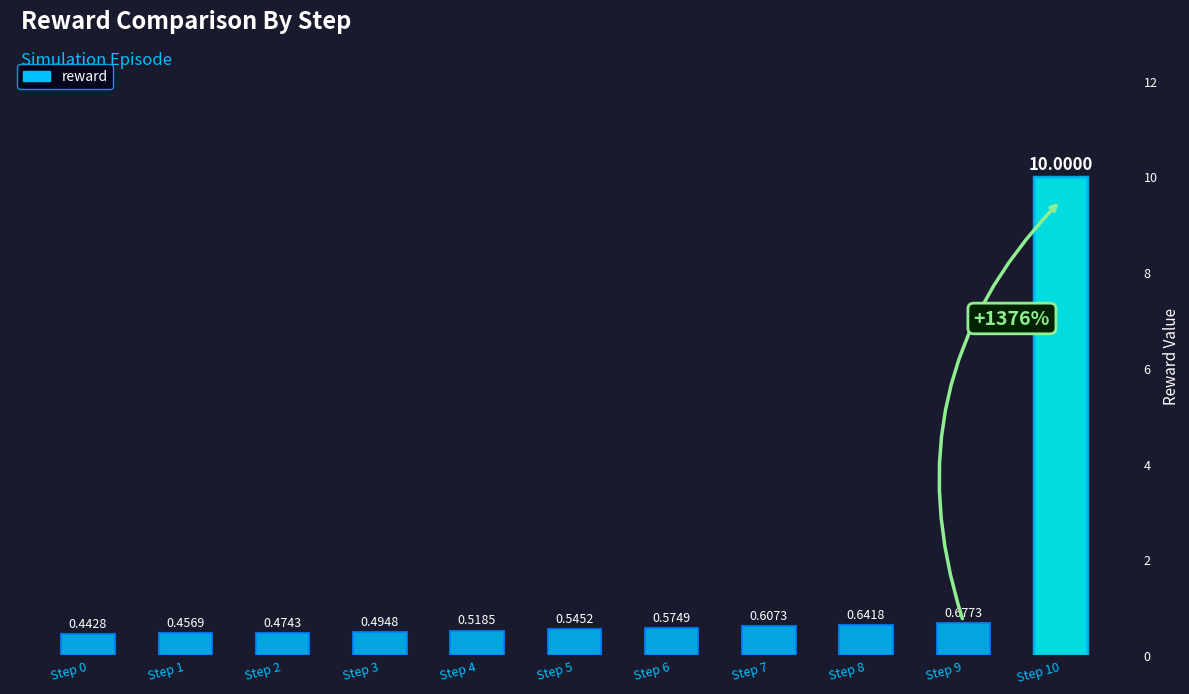

What is the greatest value displayed?

10.0